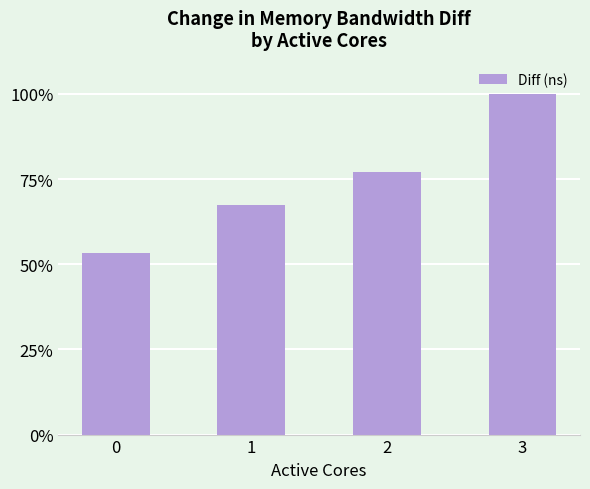

Which has a higher value, 3 or 1?

3